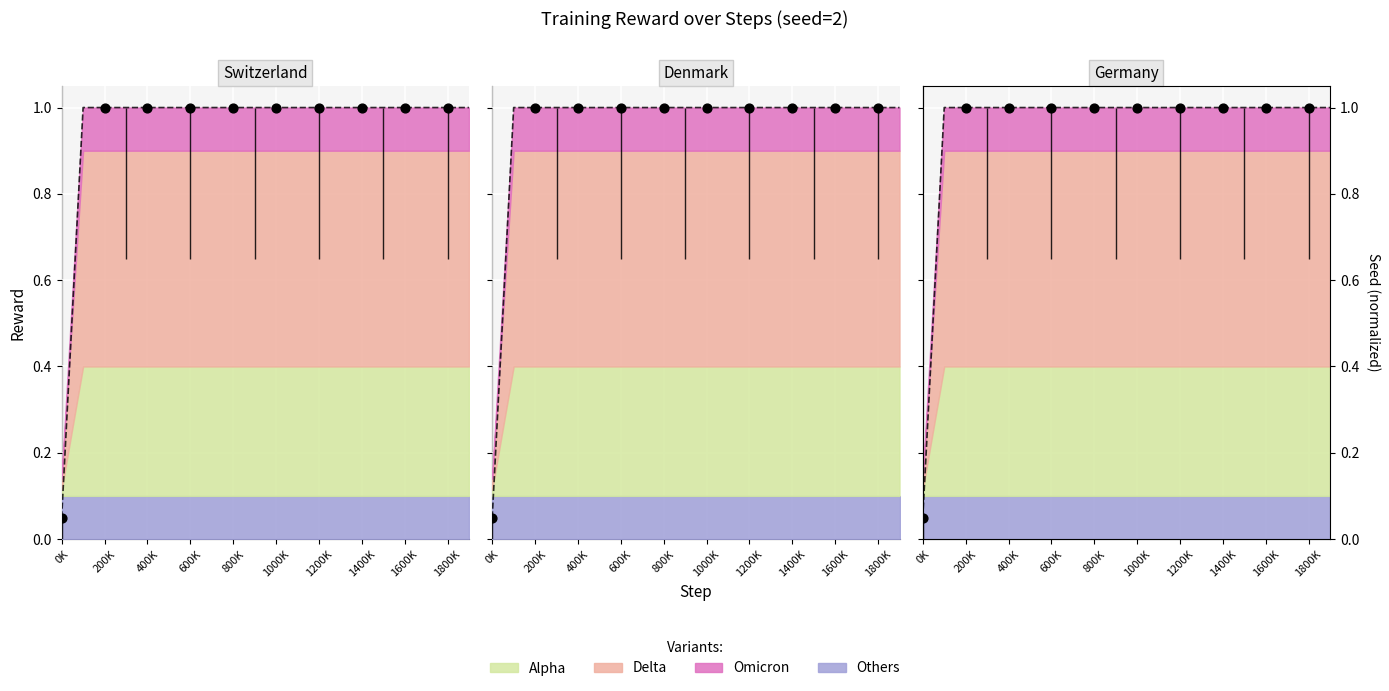

Approximately how many times larger is the value at 200K compared to 1000K?

1.0